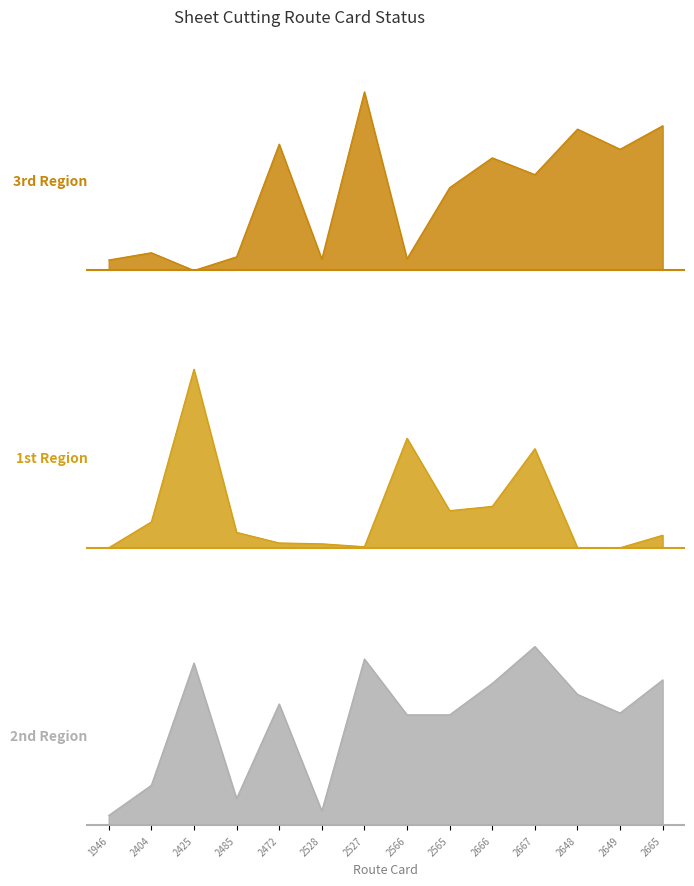

What is the sum of the ISSUED QTY values at 2528 and 2665?

351.1